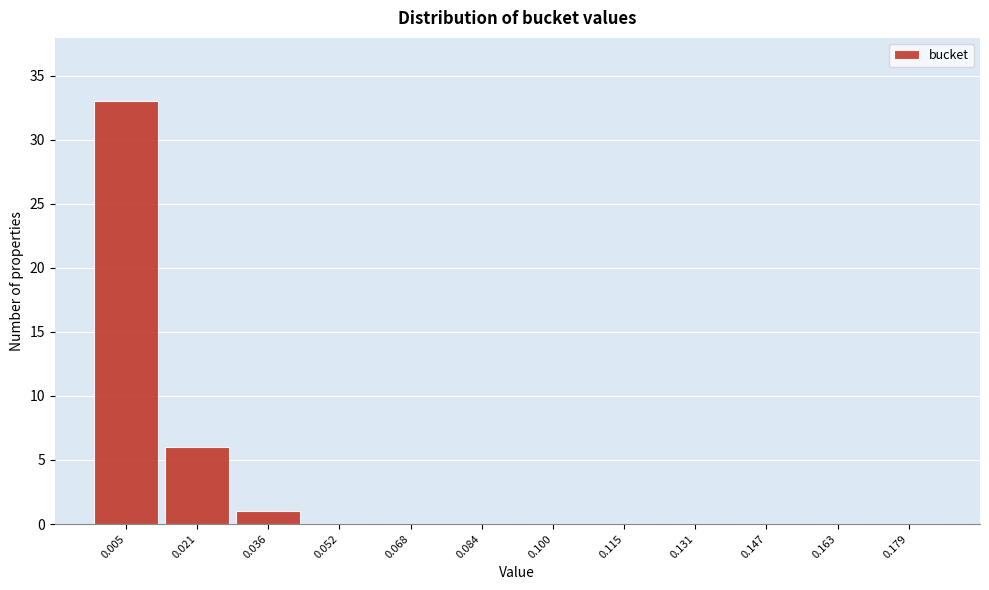

Reading right to left, what are all the values shown in this chart?

0.179=0	0.163=0	0.147=0	0.131=0	0.115=0	0.100=0	0.084=0	0.068=0	0.052=0	0.036=1	0.021=6	0.005=33